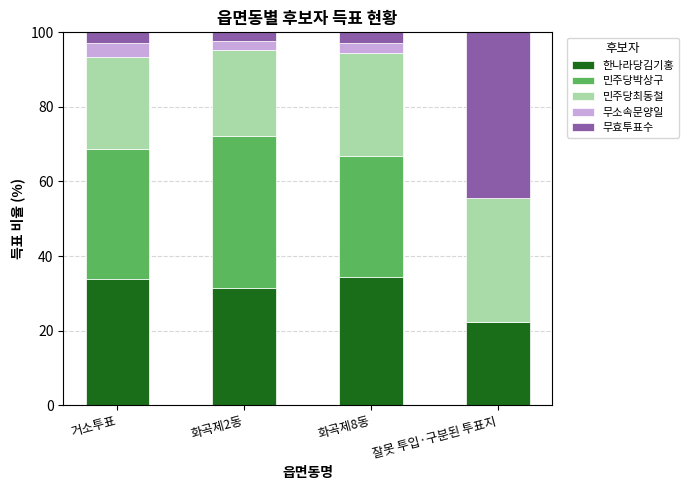

What is the maximum value for 한나라당김기홍?

34.3